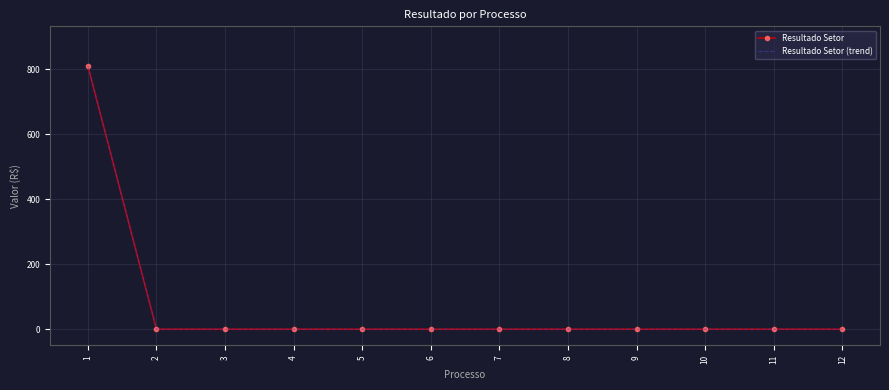

Reading right to left, list all the values displayed in this chart.

Resultado Setor: 0.0	0.0	0.0	0.0	0.0	0.0	0.0	0.0	0.0	0.0	0.0	810.6
Resultado Setor (trend): 0.0	0.0	0.0	0.0	0.0	0.0	0.0	0.0	0.0	0.0	0.0	810.6